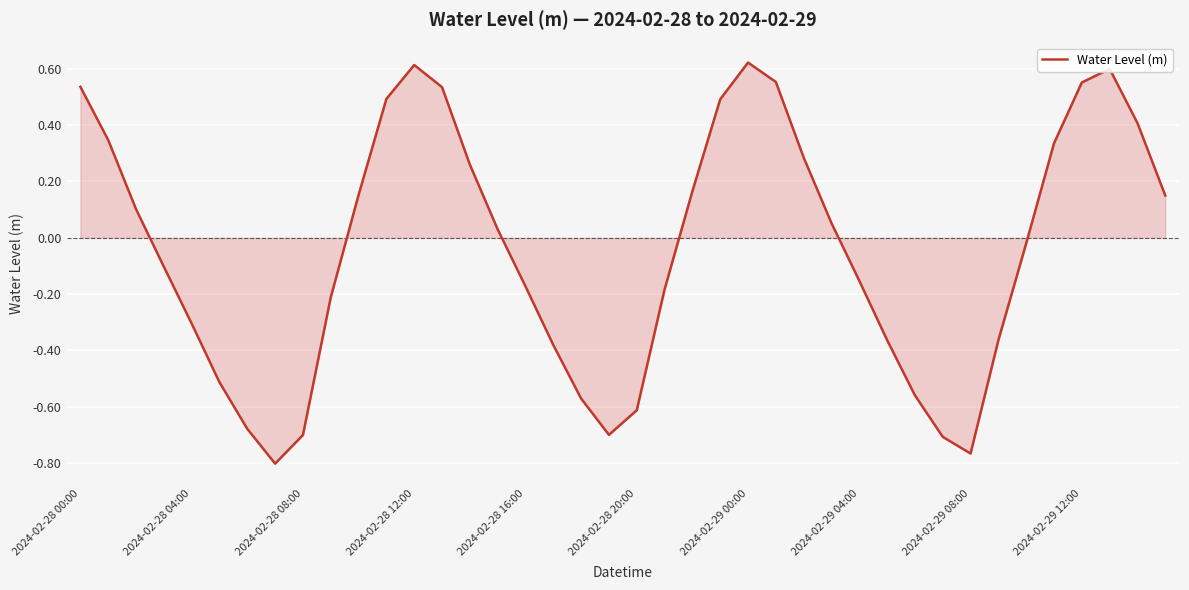

What is the difference between the maximum and minimum values?

1.4